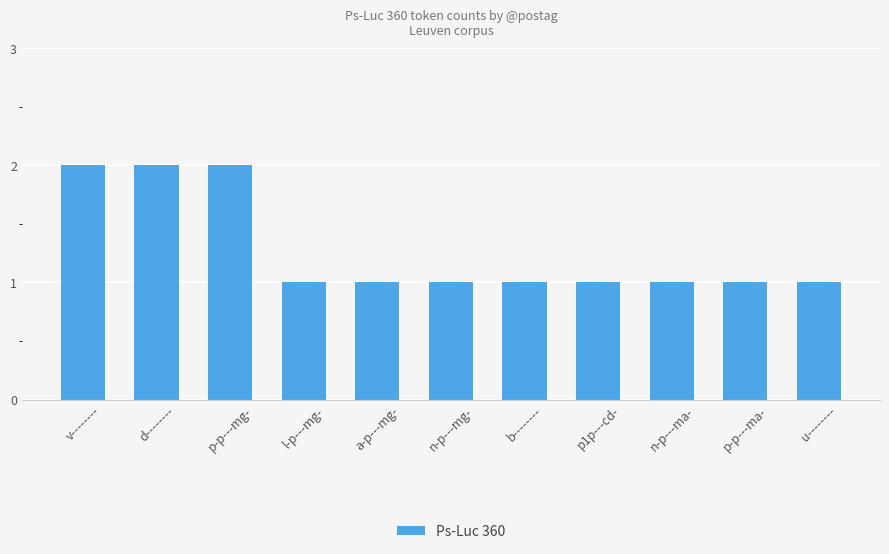

True or false: the data shows 2 at p-p---mg-.

True